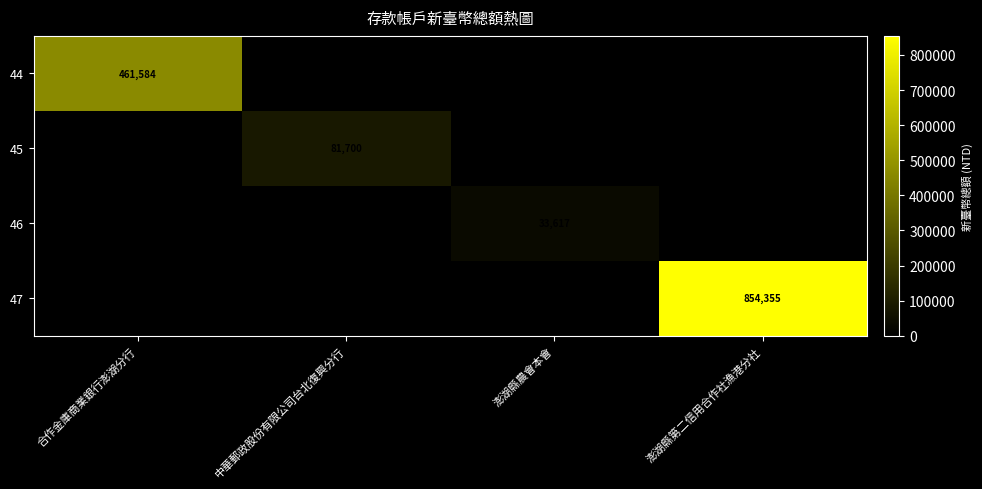

Is it true that 47 equals 854355 at 澎湖縣第二信用合作社漁港分社?

True